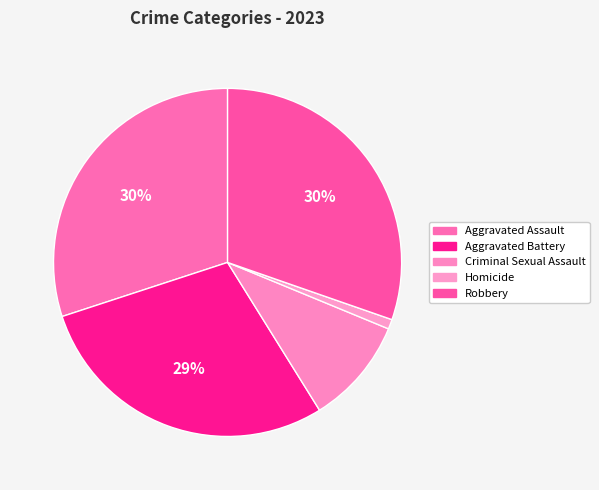

What is the ratio of the value at Robbery to the value at Homicide?

33.7